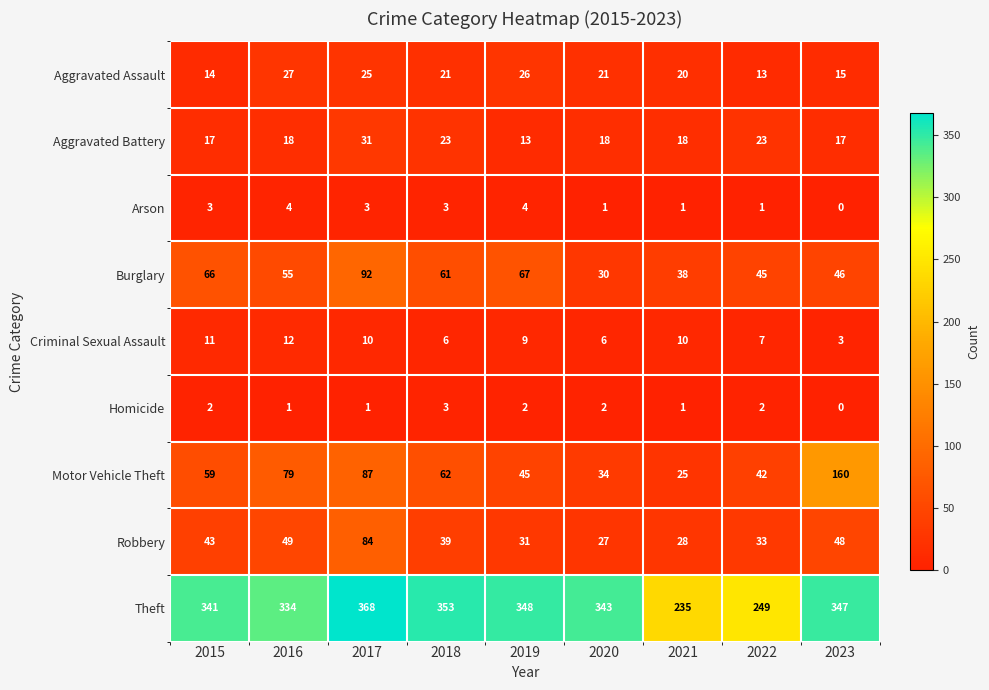

Rank the series by their maximum value, from highest to lowest.

Theft, Motor Vehicle Theft, Burglary, Robbery, Aggravated Battery, Aggravated Assault, Criminal Sexual Assault, Arson, Homicide